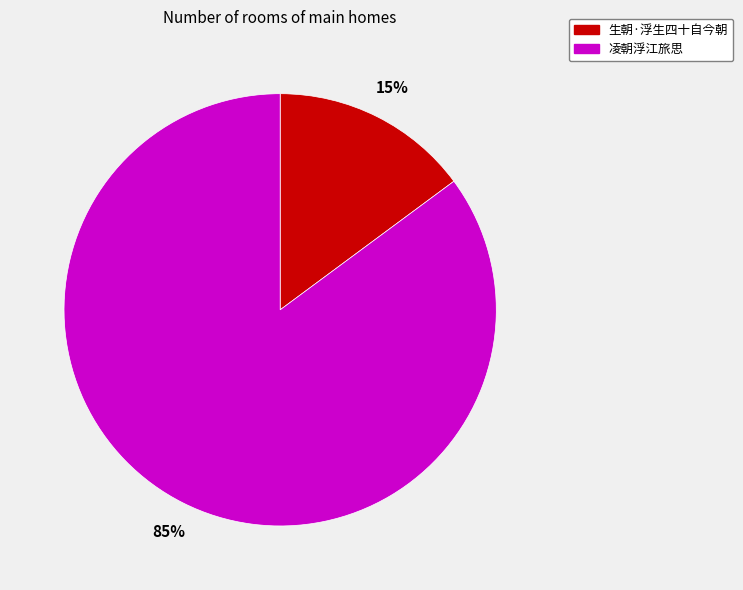

Rank the categories by value from highest to lowest.

凌朝浮江旅思, 生朝·浮生四十自今朝